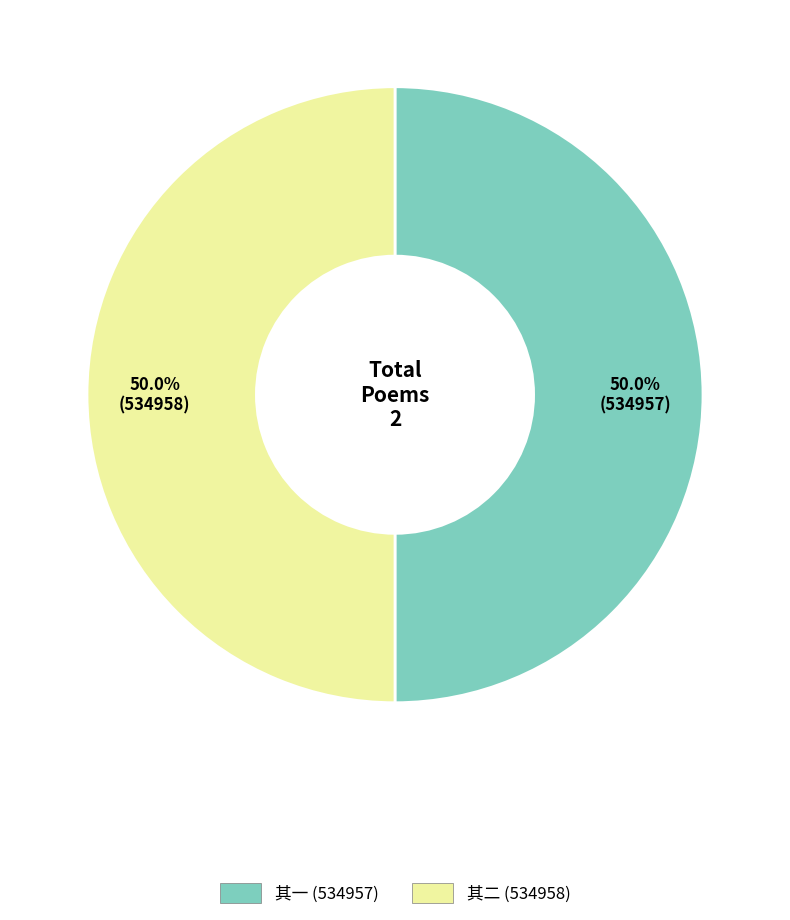

Approximately how many times larger is the value at 其一 (534957) compared to 其二 (534958)?

1.0